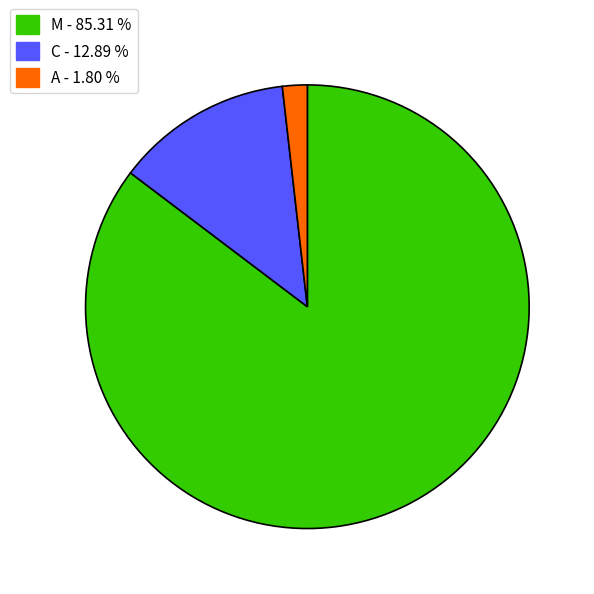

Does any single category account for the majority?

Yes